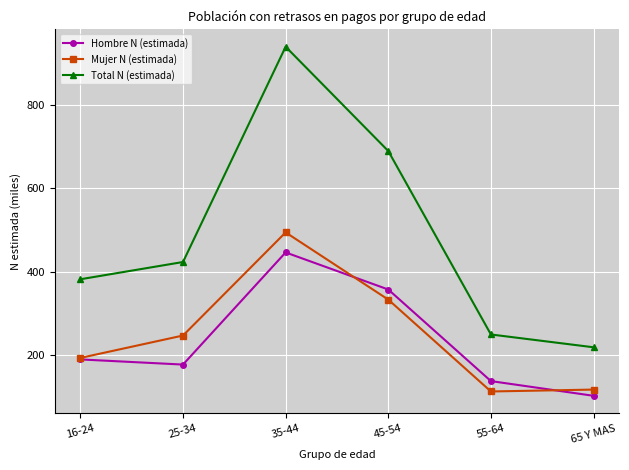

Where is the first local maximum for Total N (estimada)?

35-44